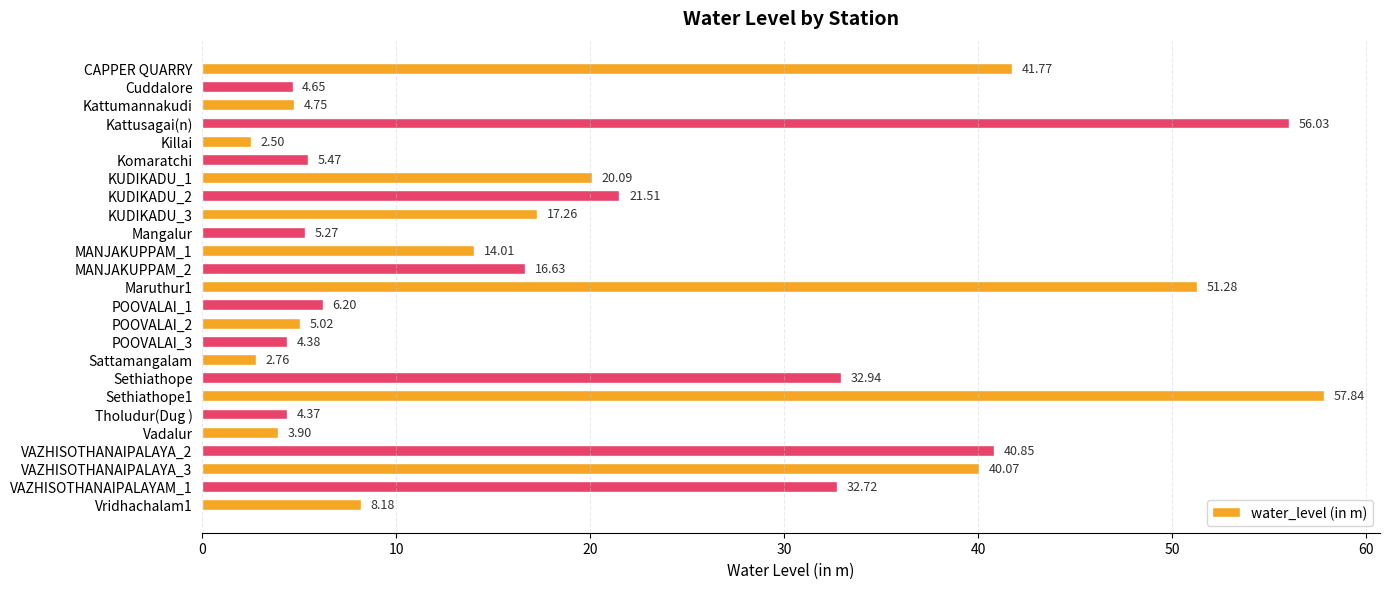

What is the difference between the maximum and minimum values?

55.3